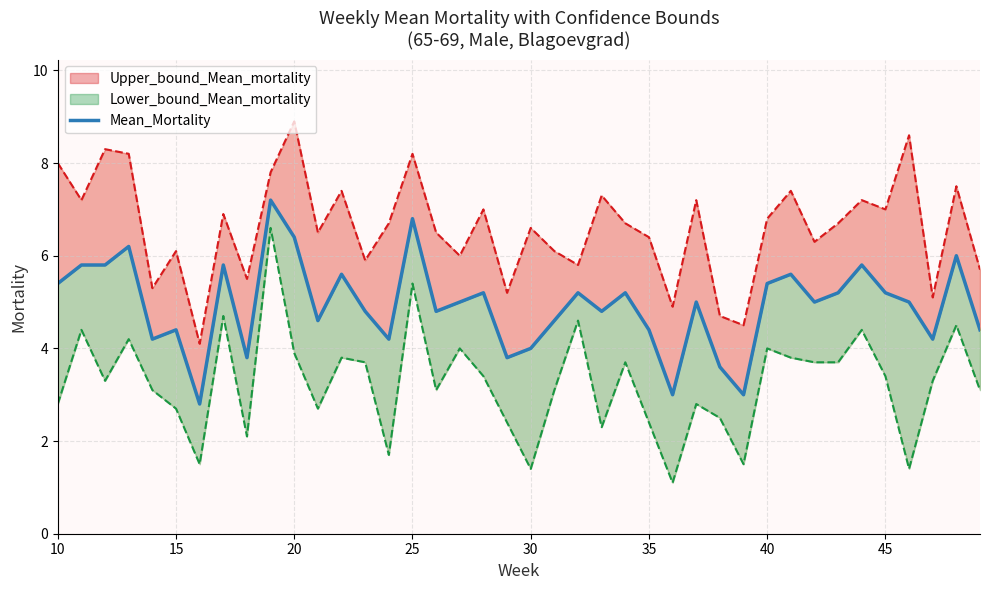

What is the difference between the second highest and second lowest values?

3.8